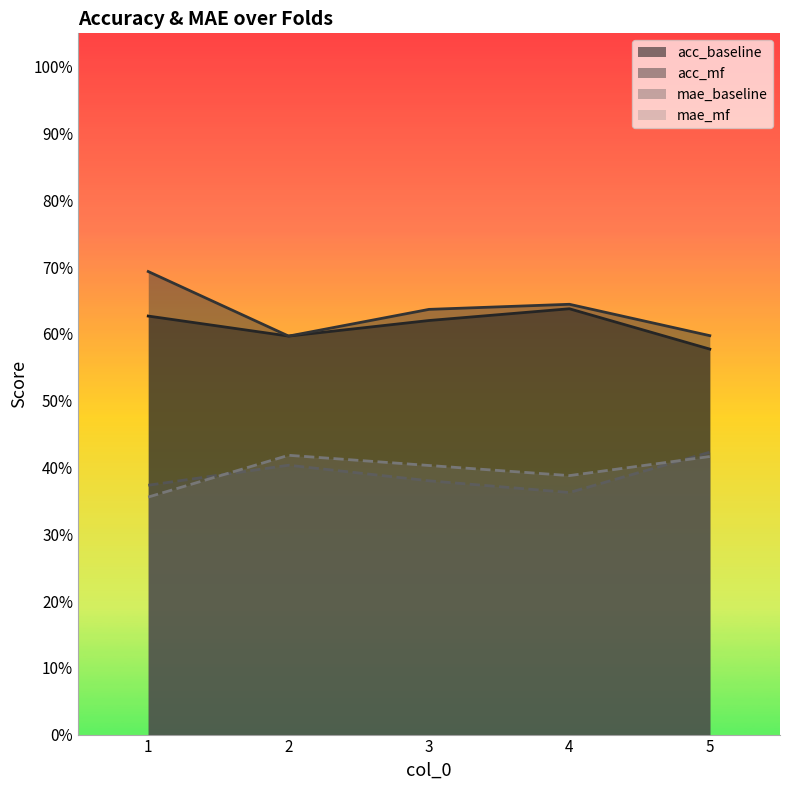

What is the total value across all series at 5?

2.0